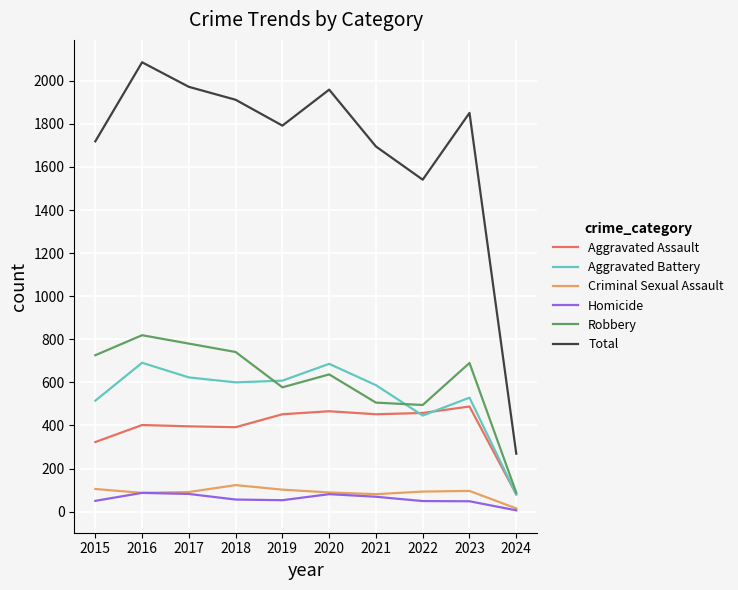

What is the difference between the Robbery values at 2020 and 2018?

104